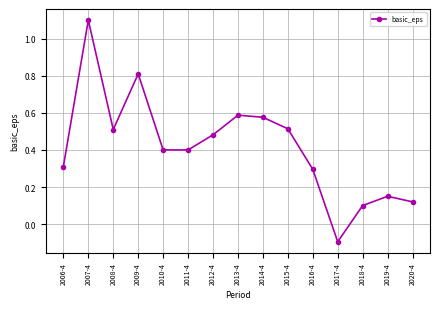

True or false: the data shows 1.1 at 2007-4.

True